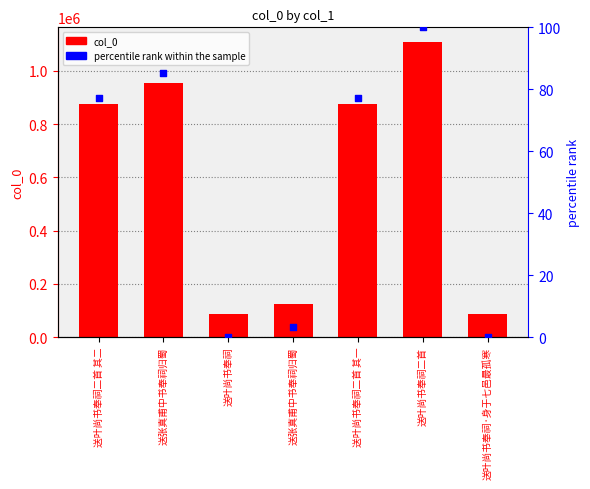

Which series contains the lowest Y value?

percentile rank within the sample